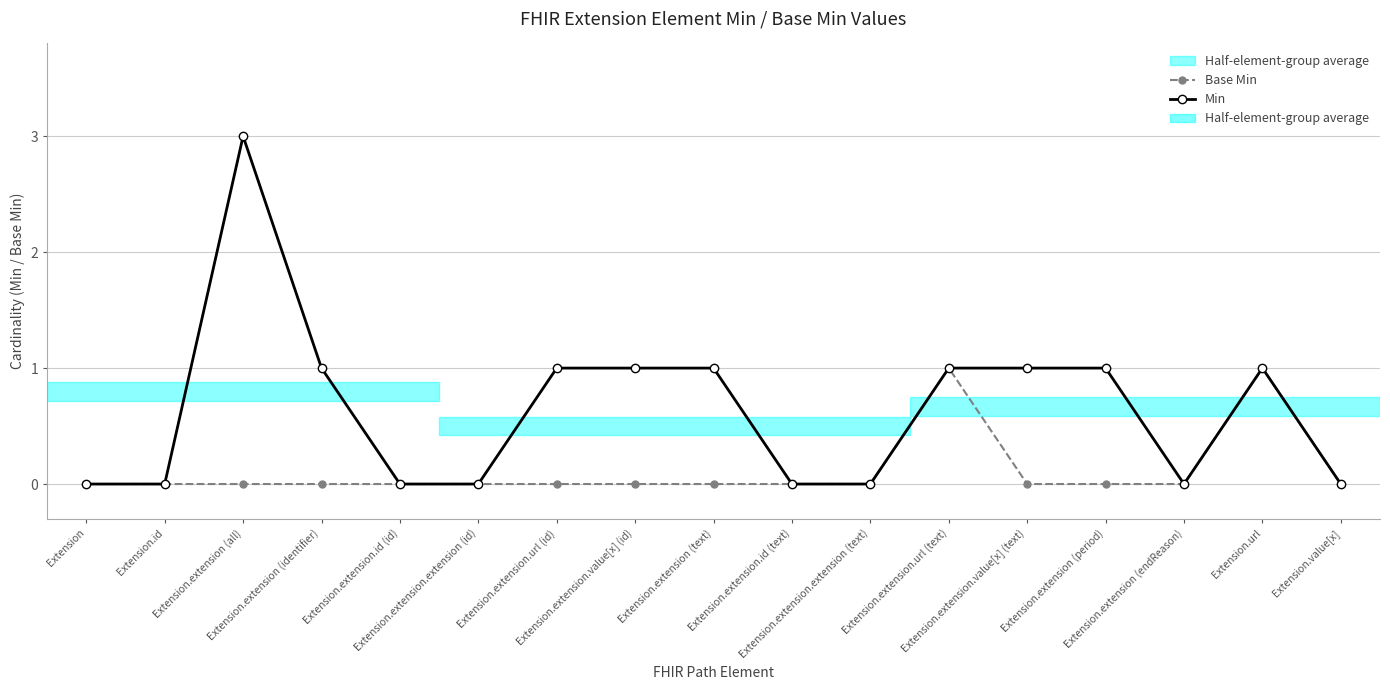

Does the chart have visible grid lines?

Yes